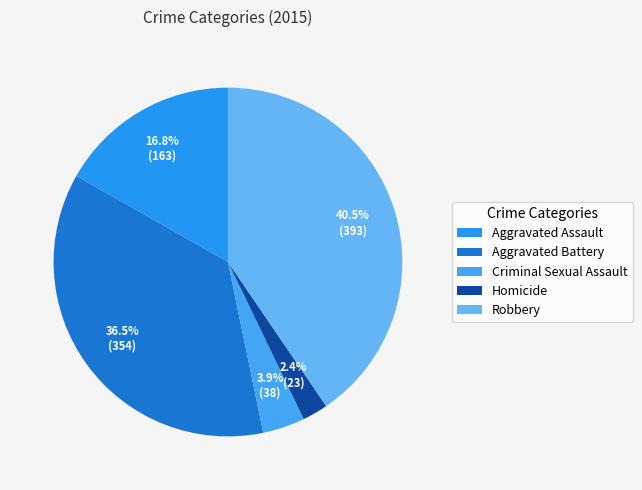

Count the number of slices in the pie.

5